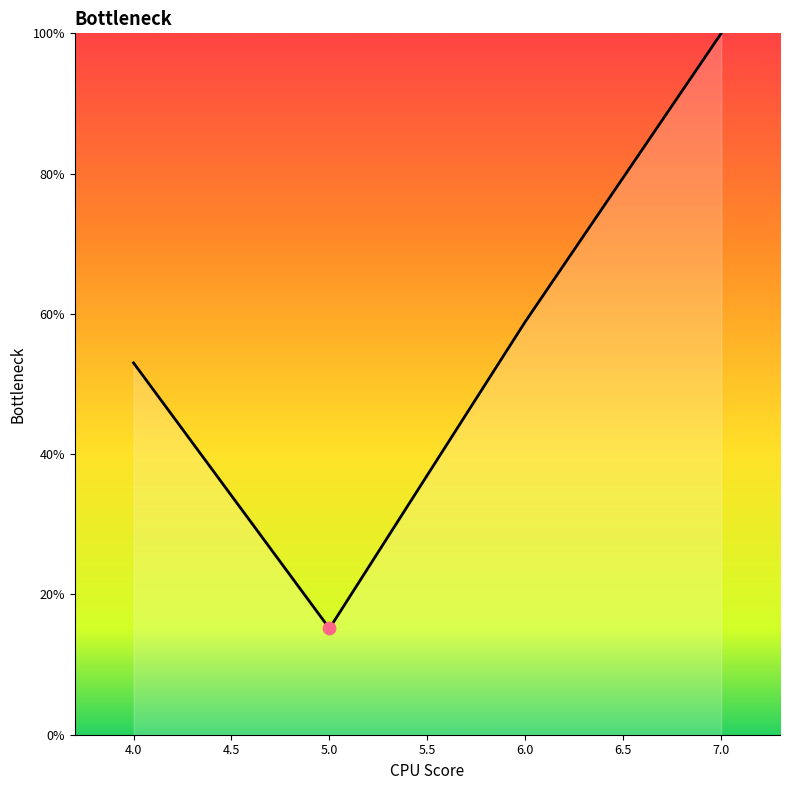

What is the ratio of the value at 5.0 to the value at 4.0?

0.3